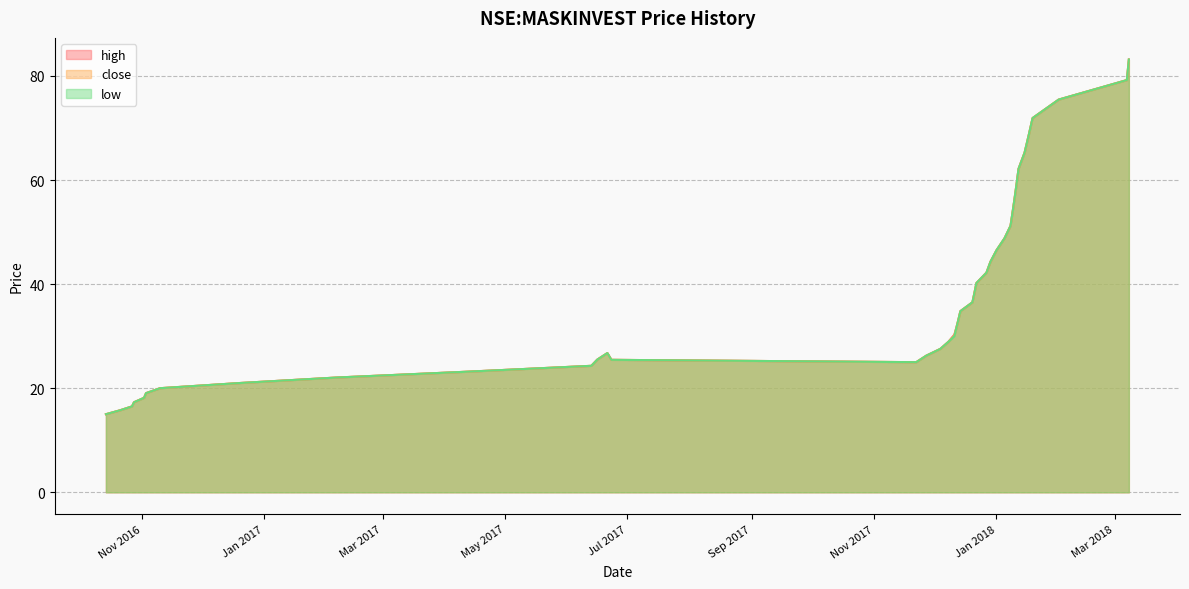

At how many categories does at least one series exceed 76?

2